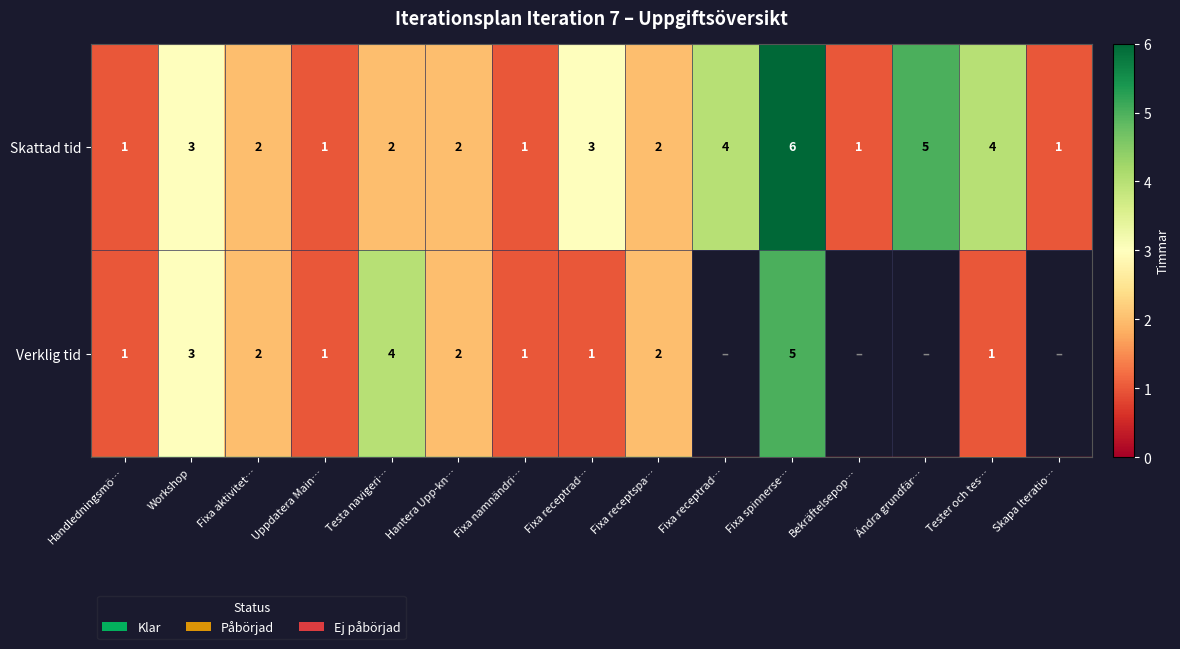

How many values in the Skattad tid series are below 2?

5